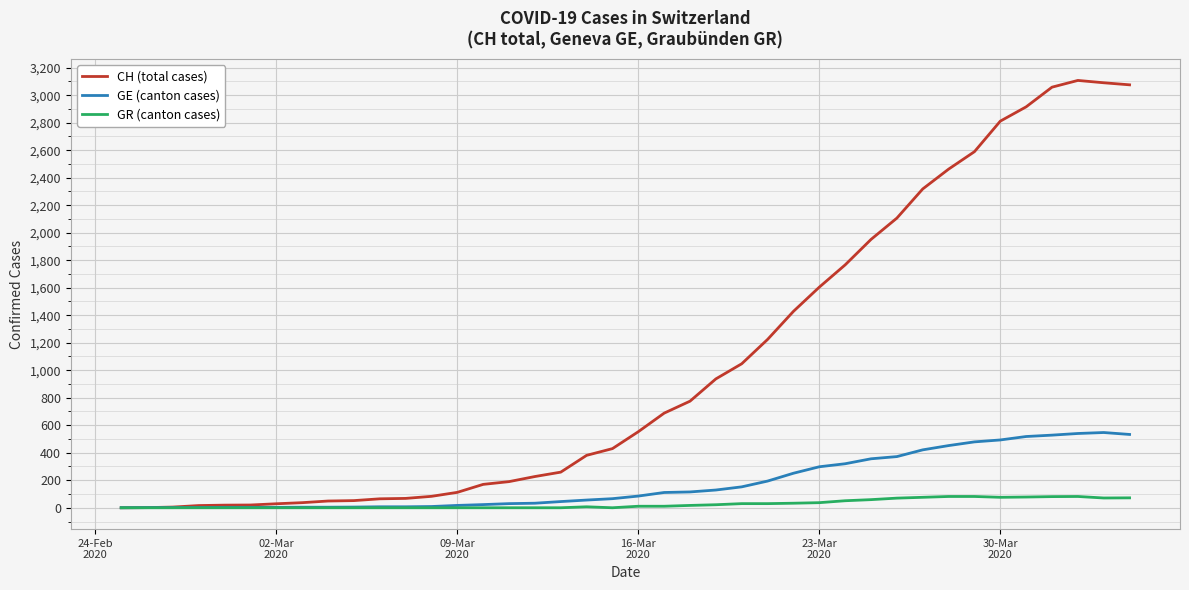

Which series has the widest spread of values?

CH (total cases)